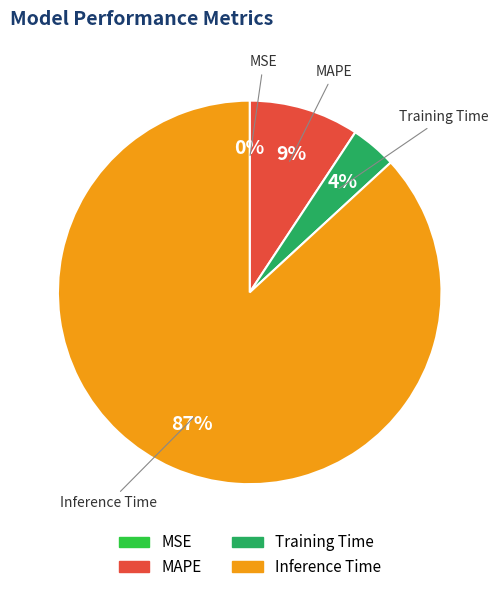

What is the largest slice in the pie chart?

Inference Time